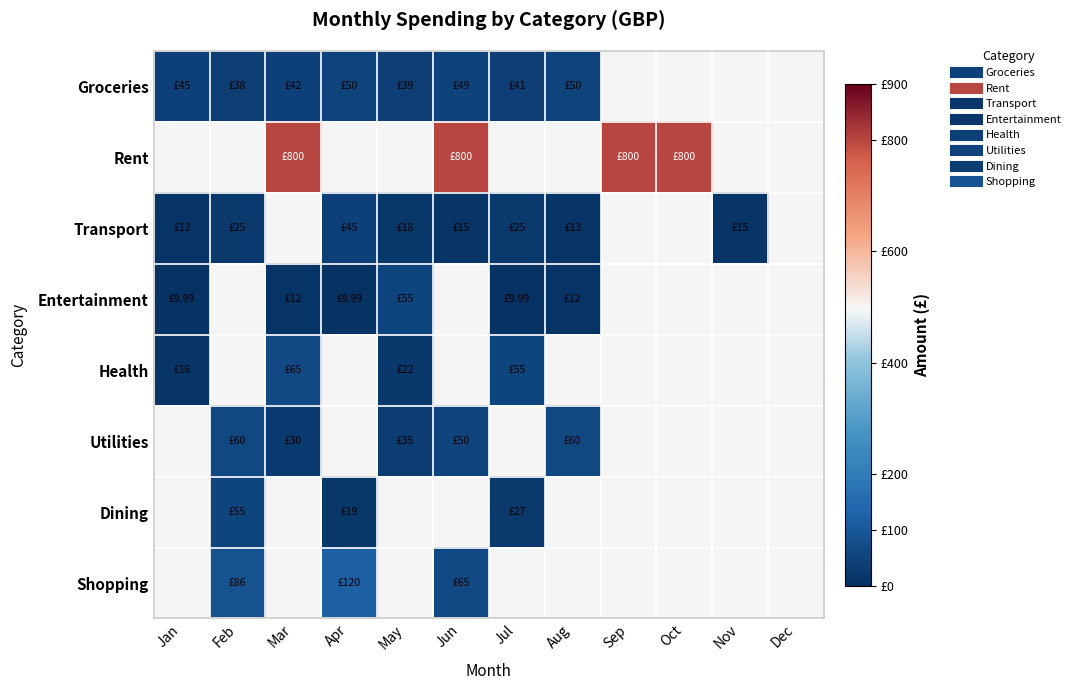

Which category has the lowest value across all series?

Jan